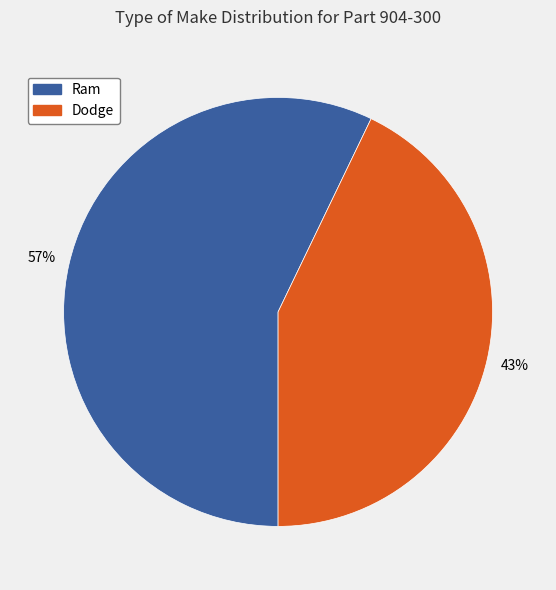

To the nearest percent, what is the combined percentage of Dodge and Ram?

100%